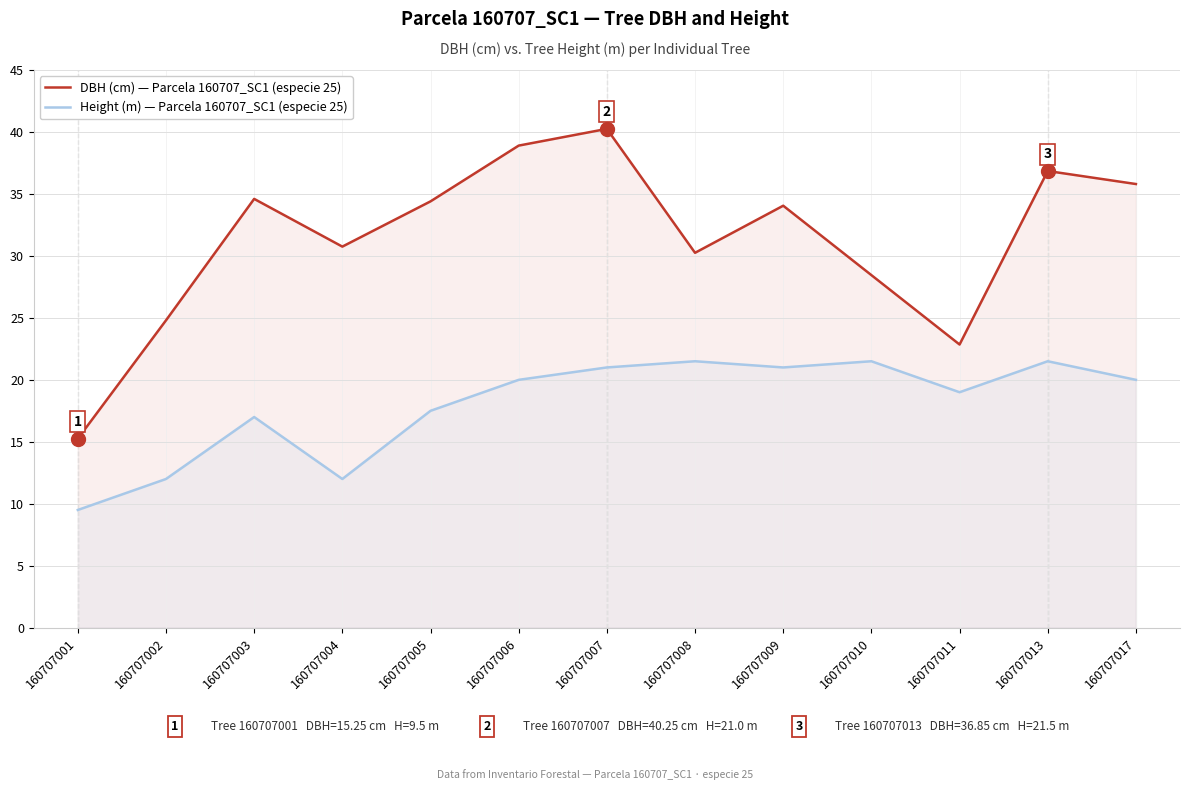

Reading right to left, extract all data points from this chart.

DBH (cm) — Parcela 160707_SC1 (especie 25): 35.8	36.9	22.9	28.4	34.0	30.2	40.2	38.9	34.4	30.8	34.6	24.8	15.2
Height (m) — Parcela 160707_SC1 (especie 25): 20.0	21.5	19.0	21.5	21.0	21.5	21.0	20.0	17.5	12.0	17.0	12.0	9.5